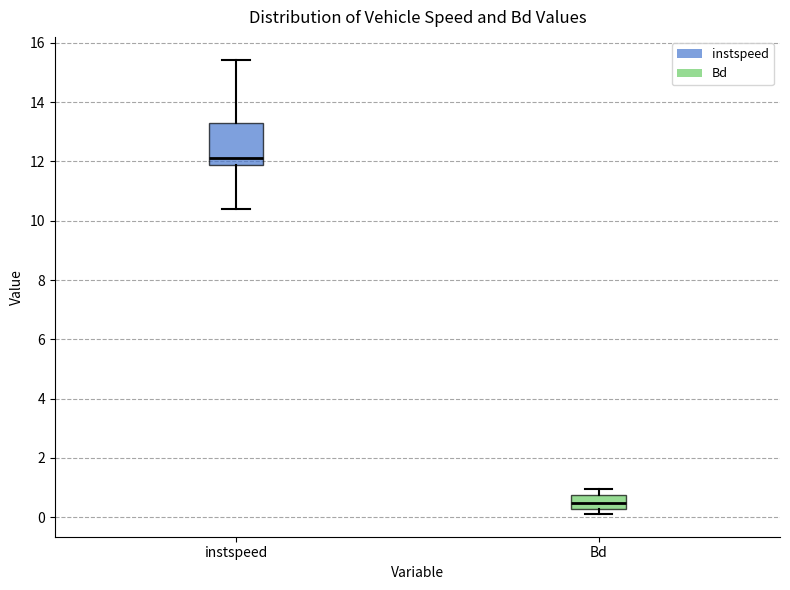

Reading left to right, read every box against the y-axis: the position of its median line, the range the box covers, and the ends of its whiskers. The values are not printed on the chart, so give them approximately, as read against the axis.

instspeed: median 12.2, box 11.8 to 13.4, whiskers 10.4 to 15.4
Bd: median 0.4, box 0.2 to 0.8, whiskers 0.2 (just below the box's lower edge) to 1.0